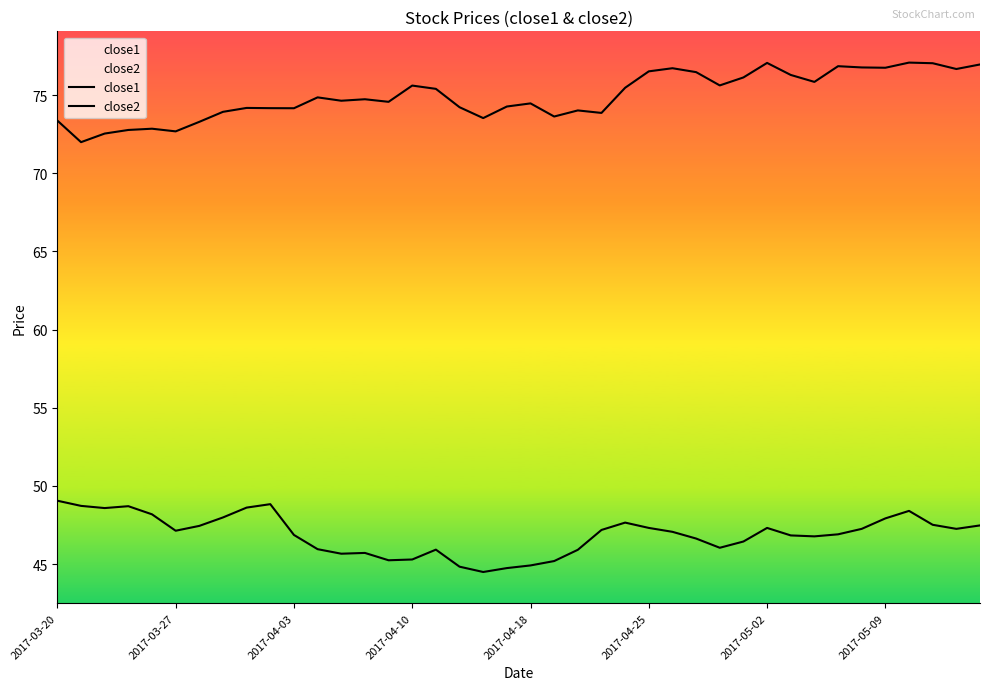

Which series has the largest total across all categories?

close1